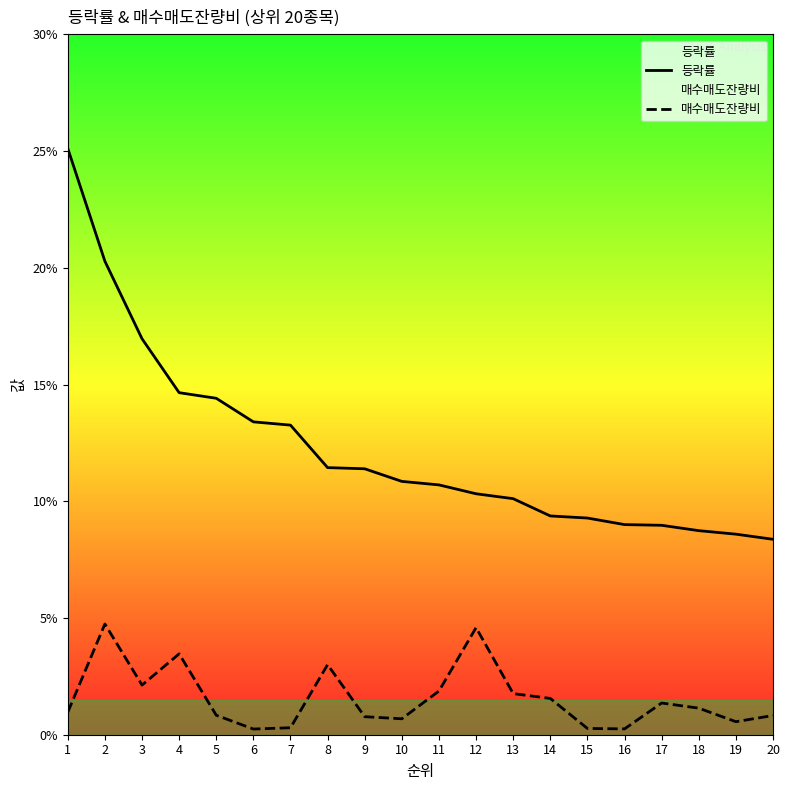

What is the difference between the highest and lowest values at 13?

8.3